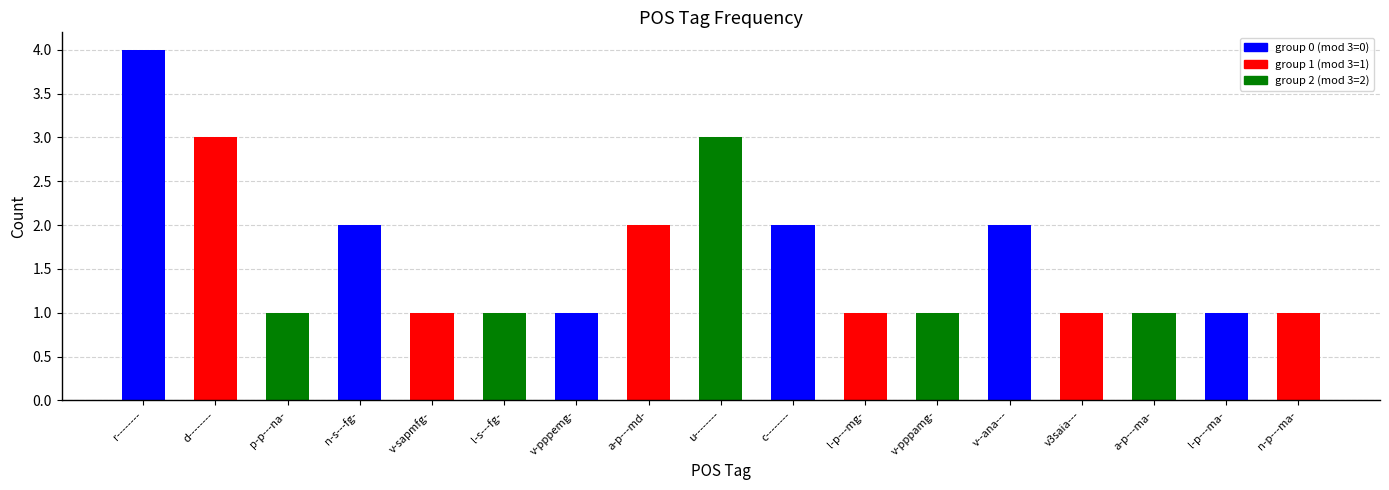

List the labels in order of value, smallest first.

p-p---na-, v-sapmfg-, l-s---fg-, v-pppemg-, l-p---mg-, v-pppamg-, v3saia---, a-p---ma-, l-p---ma-, n-p---ma-, n-s---fg-, a-p---md-, c--------, v--ana---, d--------, u--------, r--------